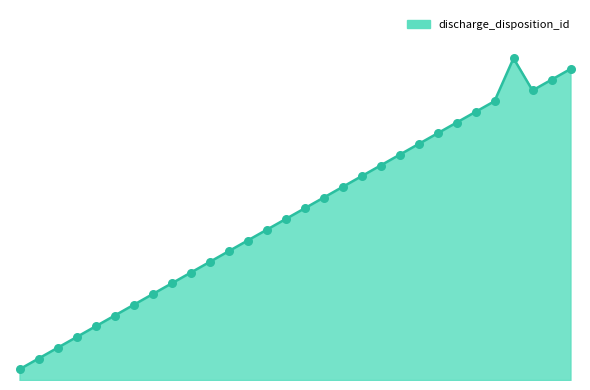

Is this an area chart (filled region under the line)?

Yes